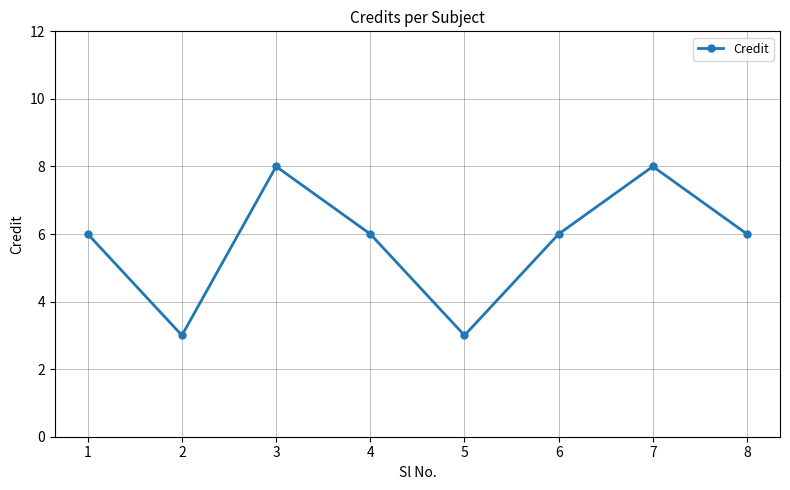

What is the smallest value displayed?

3